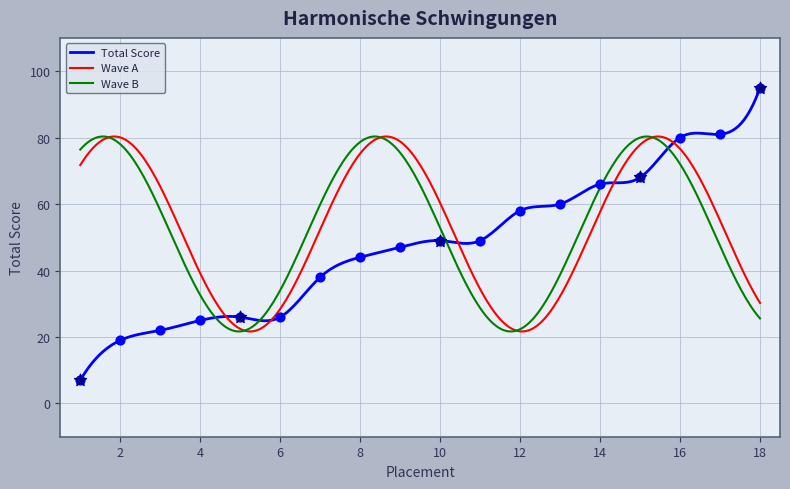

What is the change in value from 10 to 16?

+31